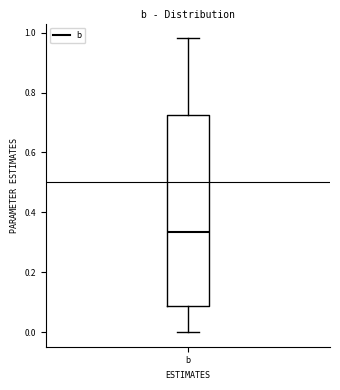

Read this box plot against the y-axis: the position of the median line, the range covered by the box, and the ends of both whiskers. The values are not printed on the chart, so give them approximately, as read against the axis.

median 0.34, box 0.08 to 0.72, whiskers 0.00 to 0.98